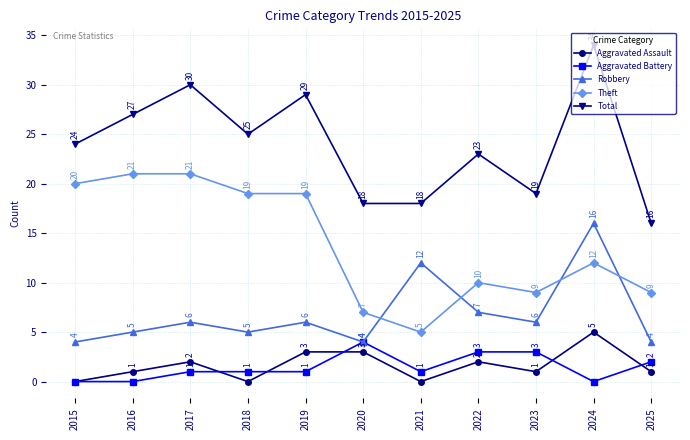

Reading left to right, transcribe all the data shown in this chart.

Aggravated Assault: 0	1	2	0	3	3	0	2	1	5	1
Aggravated Battery: 0	0	1	1	1	4	1	3	3	0	2
Robbery: 4	5	6	5	6	4	12	7	6	16	4
Theft: 20	21	21	19	19	7	5	10	9	12	9
Total: 24	27	30	25	29	18	18	23	19	34	16